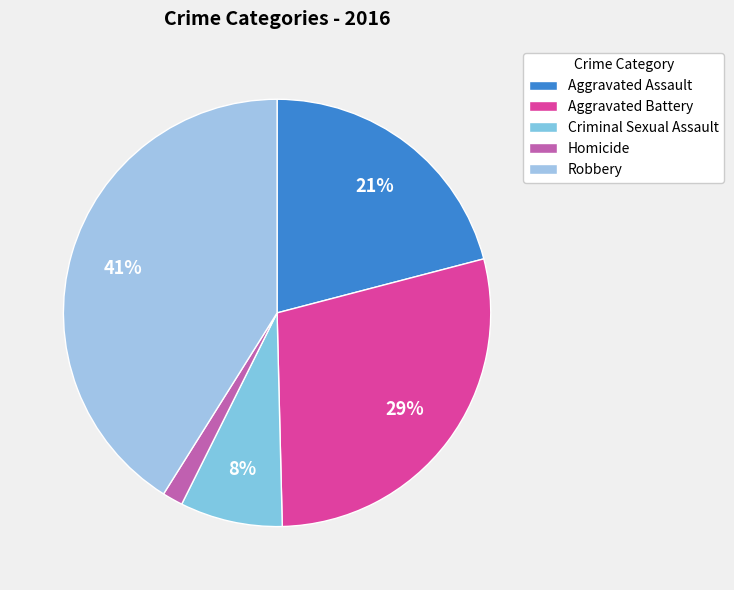

Is there a majority slice in this chart?

No